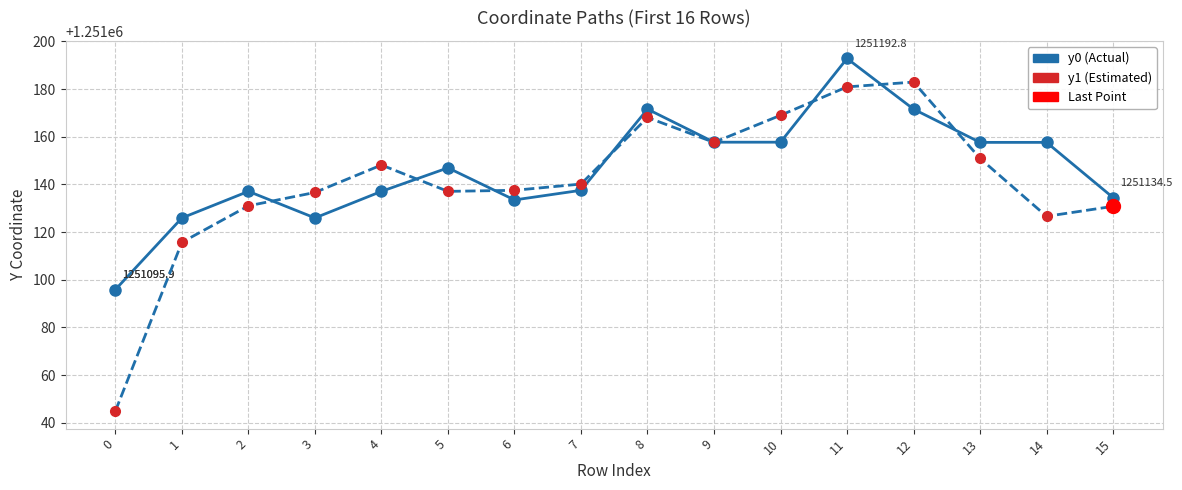

Reading left to right, extract all data points from this chart.

y0 Series: 0=1251095.9	1=1251125.9	2=1251137.1	3=1251125.9	4=1251137.1	5=1251146.9	6=1251133.5	7=1251137.5	8=1251171.6	9=1251157.7	10=1251157.7	11=1251192.8	12=1251171.6	13=1251157.6	14=1251157.6	15=1251134.5
y1 Series: 0=1251044.9	1=1251115.7	2=1251131.0	3=1251136.6	4=1251148.1	5=1251137.1	6=1251137.5	7=1251140.1	8=1251168.1	9=1251157.6	10=1251169.0	11=1251180.9	12=1251182.9	13=1251150.9	14=1251126.6	15=1251130.8